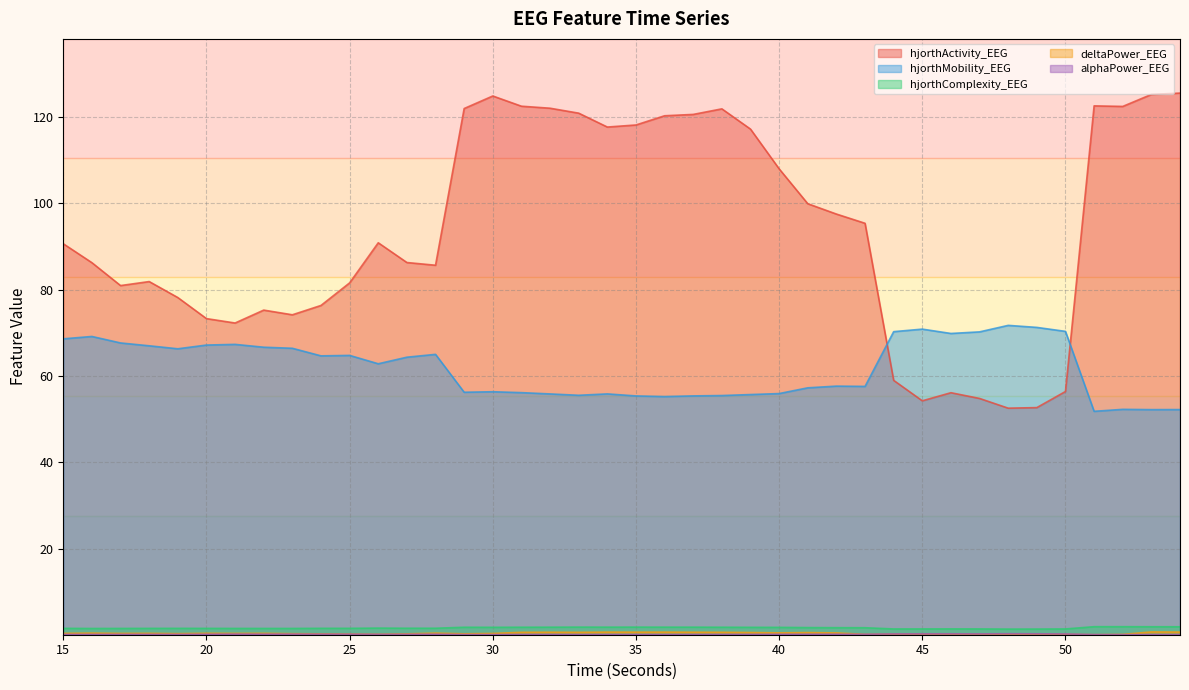

At which category does hjorthMobility_EEG reach its first local peak?

16